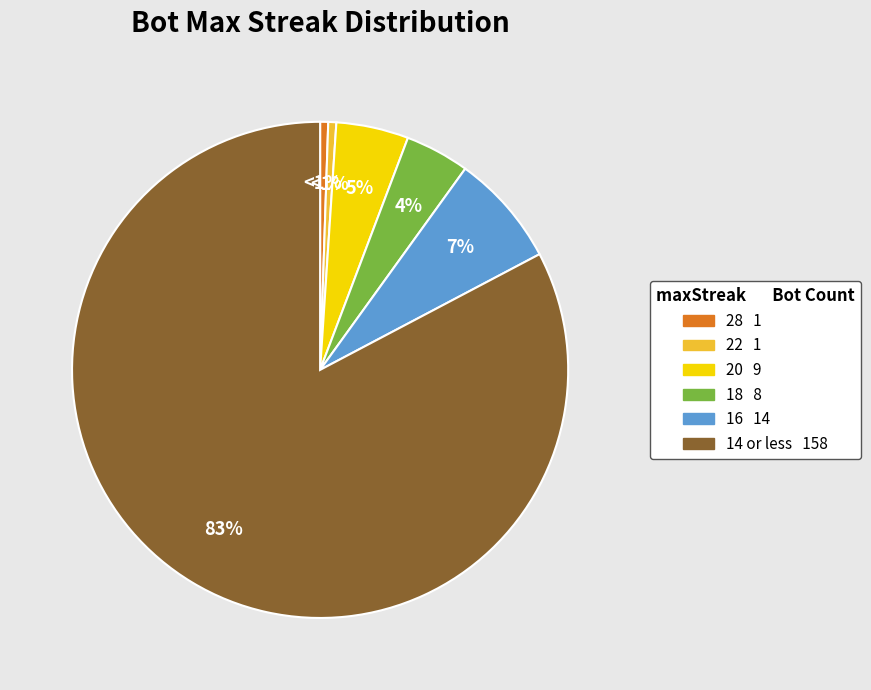

To the nearest percent, what is the average slice percentage?

17%